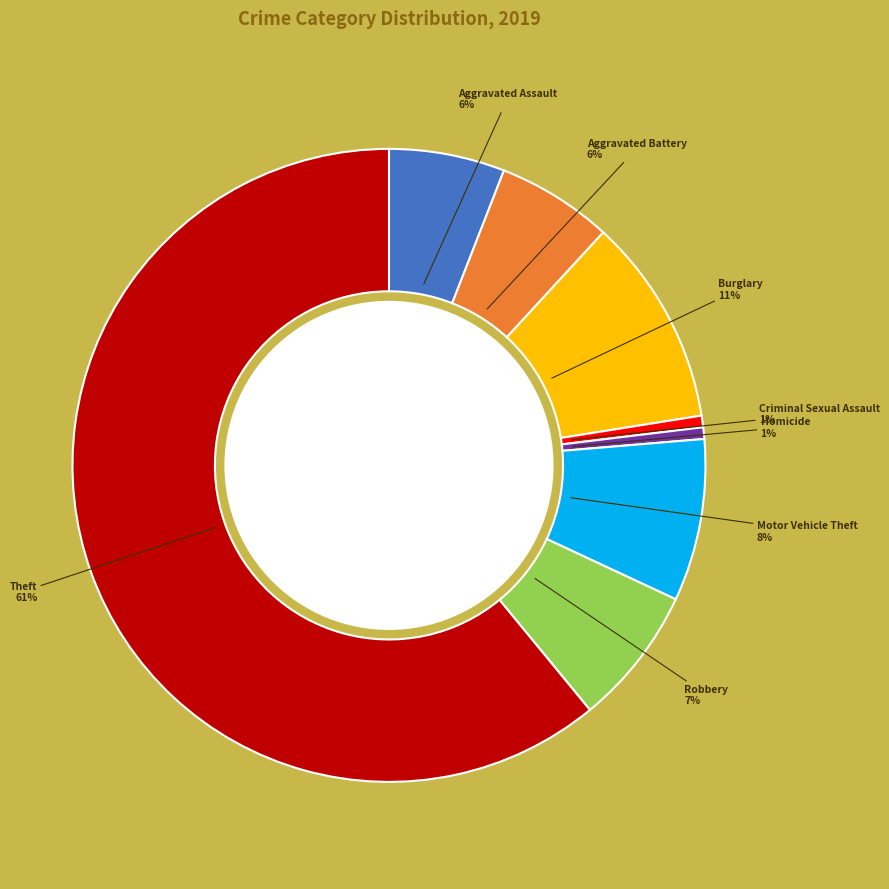

Is the sum of Aggravated Assault and Homicide greater than half?

No